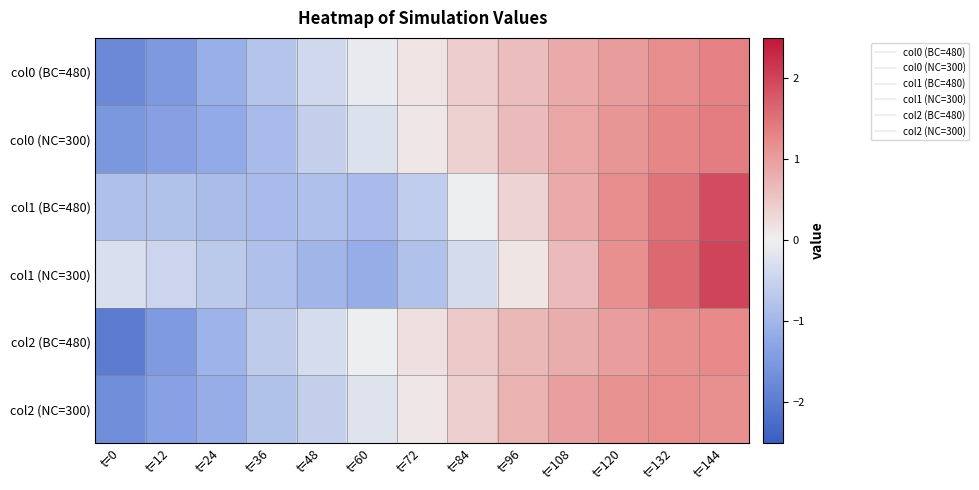

Which series has the largest range (max minus min)?

col2 (BC=480)